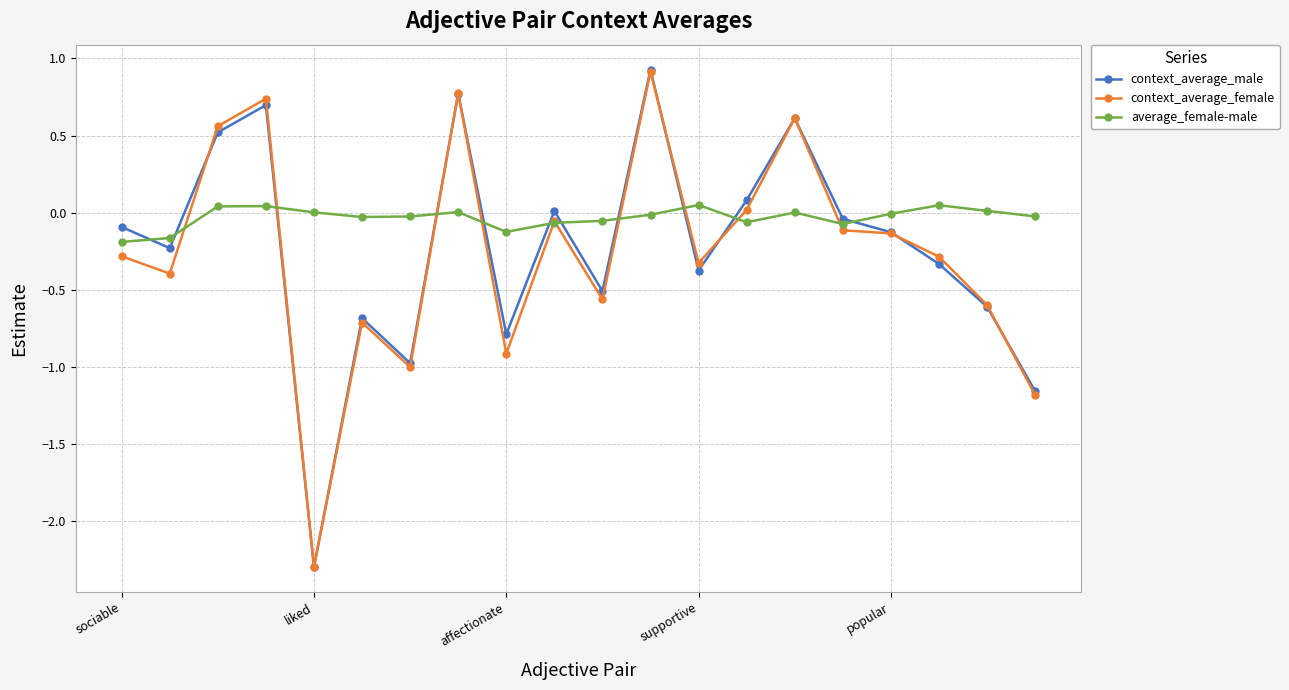

How many lines are shown in the chart?

3